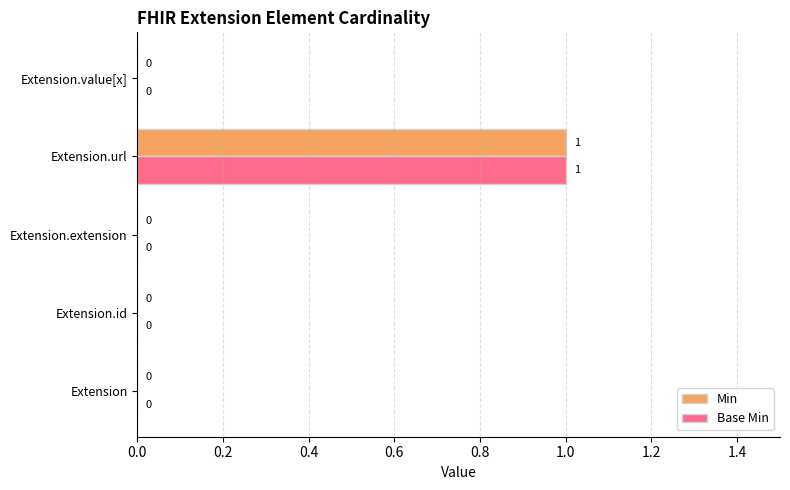

At which category is the sum across all series the highest?

Extension.url